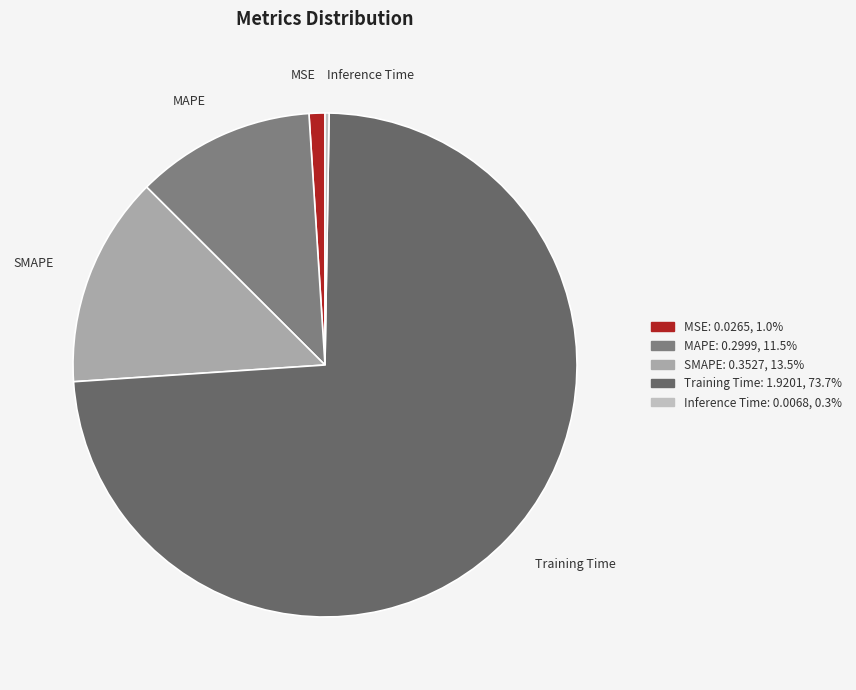

Which category has the biggest portion of the pie?

Training Time